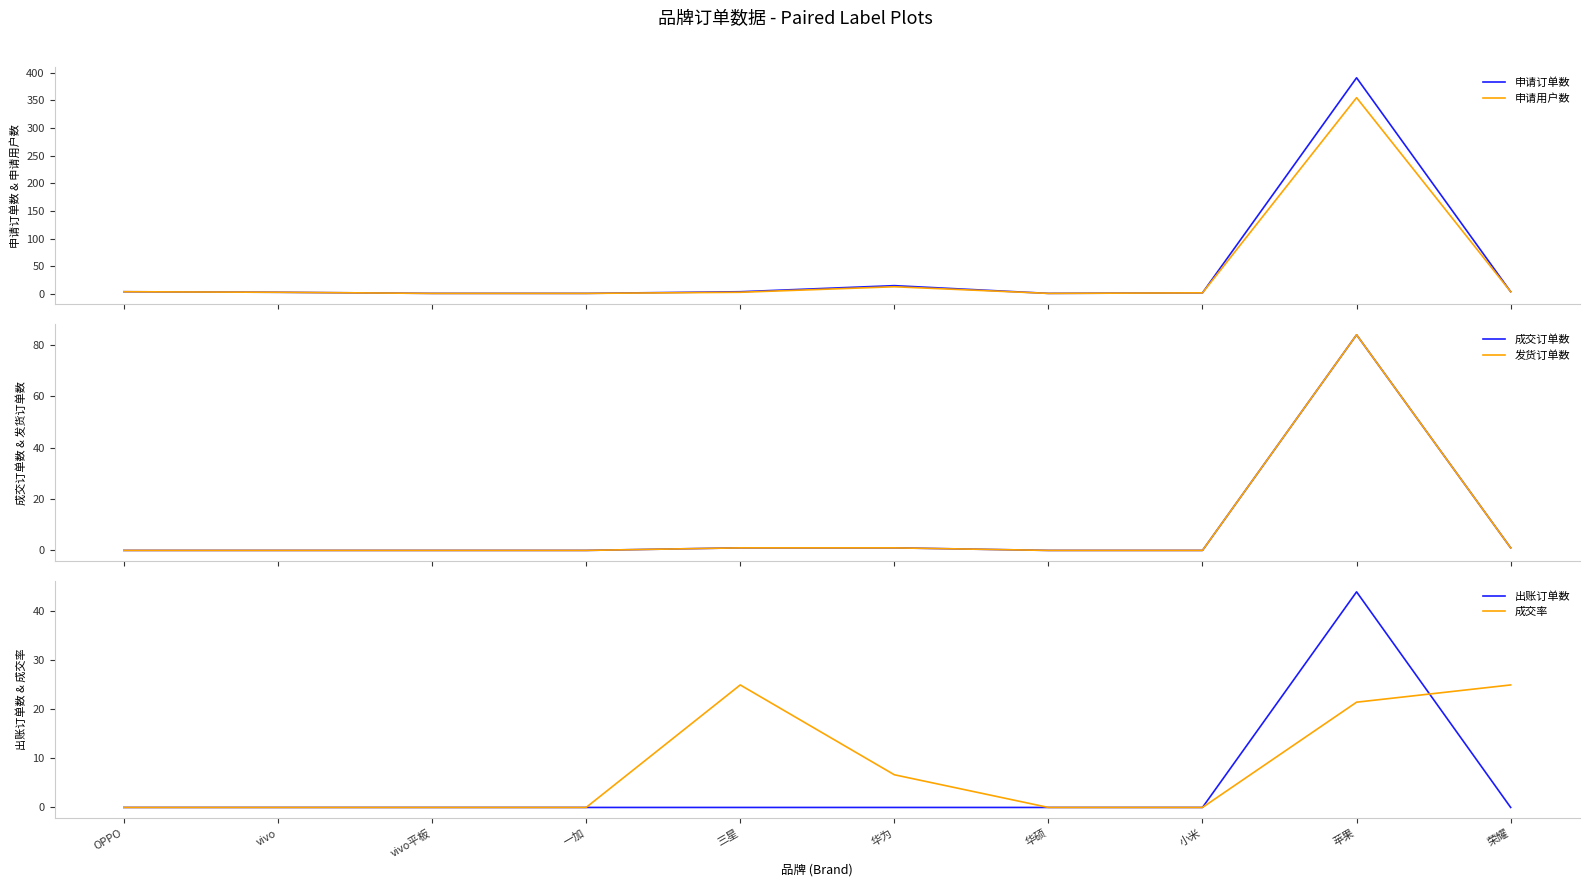

The value of 成交率 at 一加 is -7.6. True or false?

False